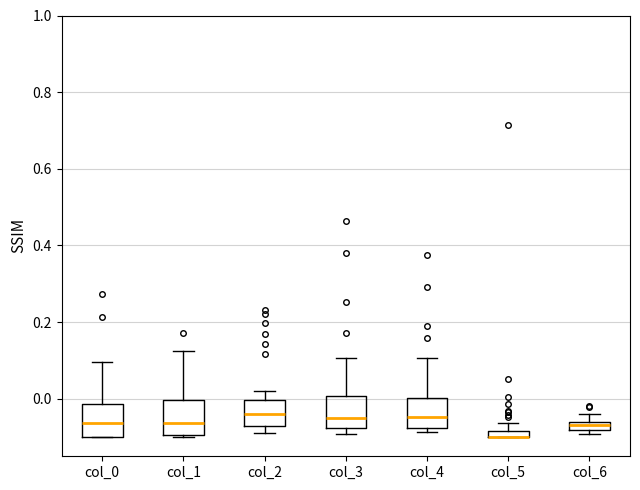

Where does the upper whisker of the box for col_0 end on the y-axis? The values are not printed on the chart, so give them approximately, as read against the axis.

0.10